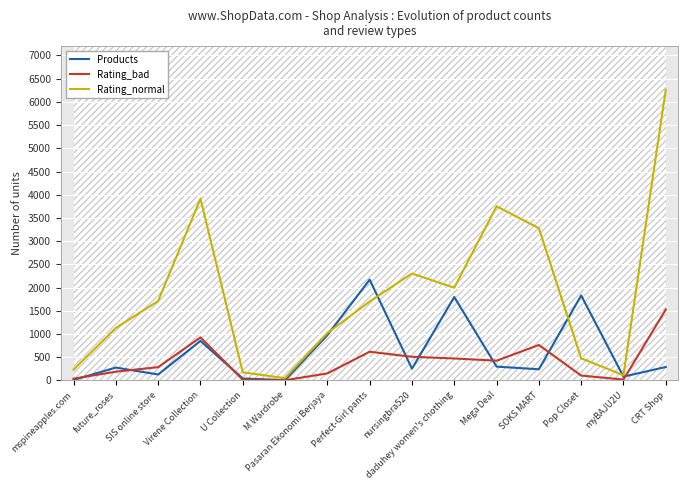

Reading right to left, extract all data points from this chart.

Products: CRT Shop=290	myBAJU2U=83	Pop Closet=1831	SOKS MART=241	Mega Deal=299	daduhey women's chothing=1797	nursingbra520=254	Perfect-Girl pants=2171	Pasaran Ekonomi Berjaya=976	M Wardrobe=7	U Collection=43	Virene Collection=852	SIS online store=129	future_roses=278	mspineapples.com=11
Rating_bad: CRT Shop=1529	myBAJU2U=19	Pop Closet=106	SOKS MART=764	Mega Deal=426	daduhey women's chothing=474	nursingbra520=510	Perfect-Girl pants=619	Pasaran Ekonomi Berjaya=152	M Wardrobe=5	U Collection=16	Virene Collection=928	SIS online store=287	future_roses=189	mspineapples.com=39
Rating_normal: CRT Shop=6261	myBAJU2U=114	Pop Closet=477	SOKS MART=3279	Mega Deal=3751	daduhey women's chothing=1997	nursingbra520=2303	Perfect-Girl pants=1701	Pasaran Ekonomi Berjaya=1021	M Wardrobe=50	U Collection=175	Virene Collection=3916	SIS online store=1712	future_roses=1131	mspineapples.com=234